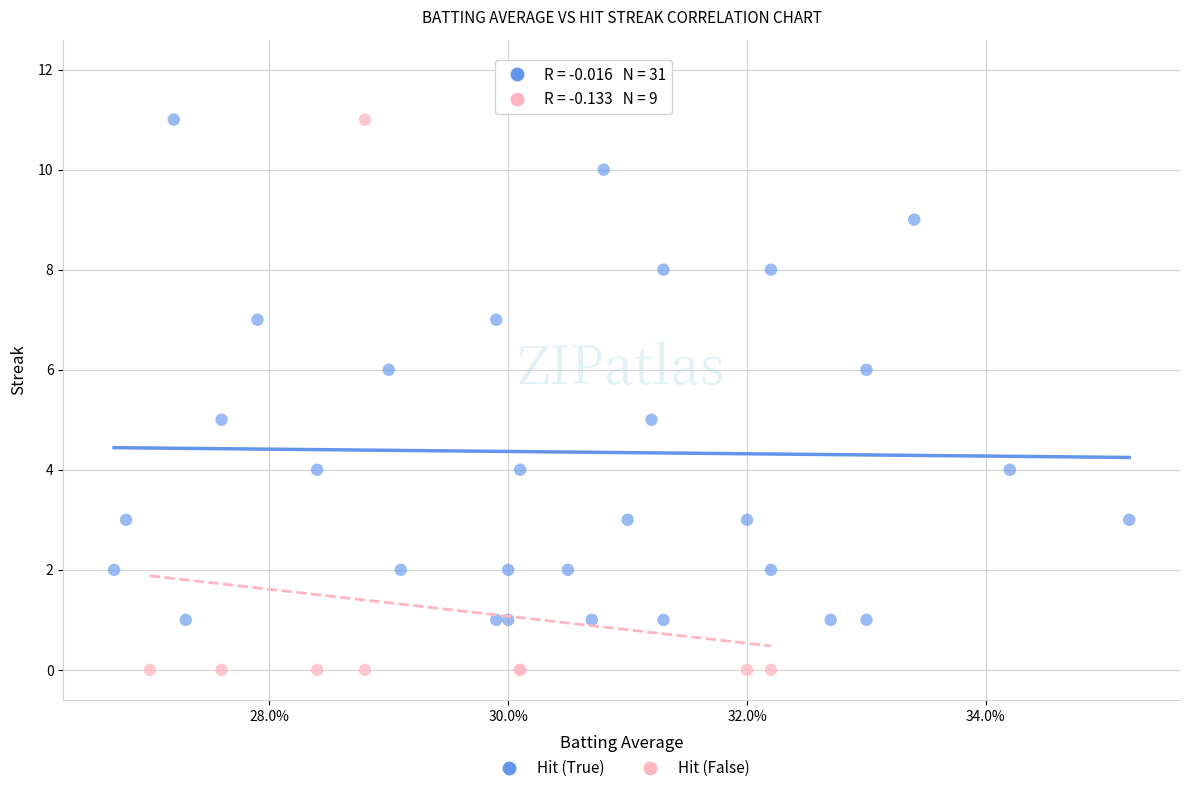

Which series contains the lowest Y value?

Hit (False)